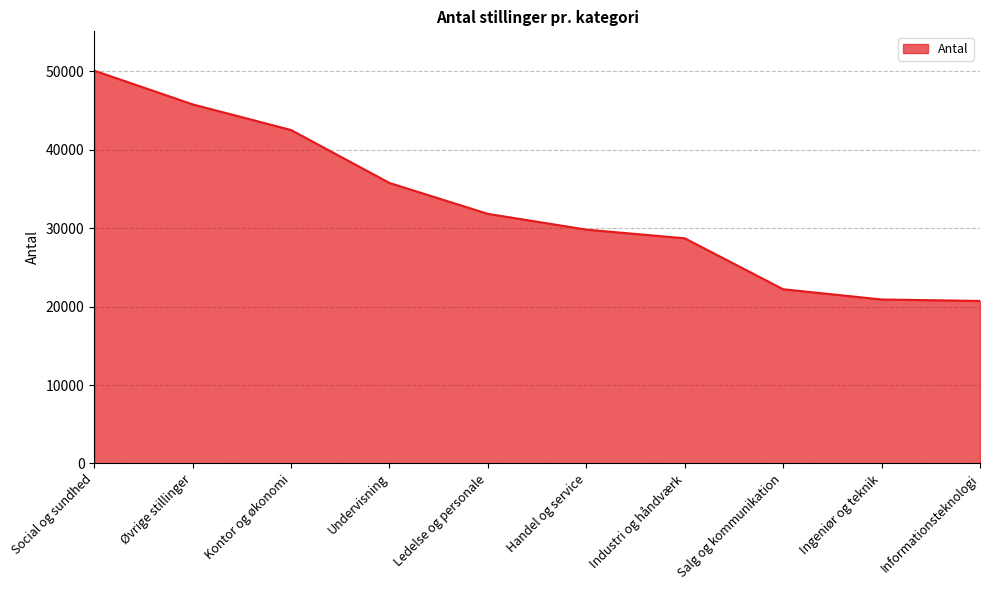

What is the difference between the maximum and minimum values?

29378